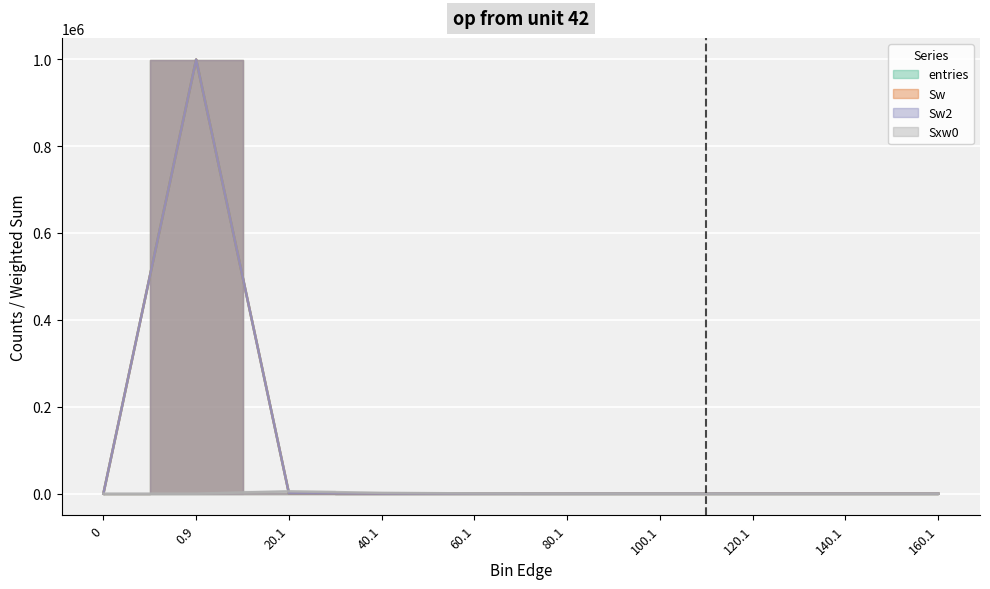

What is the difference between the maximum and minimum values in the Sw series?

999044